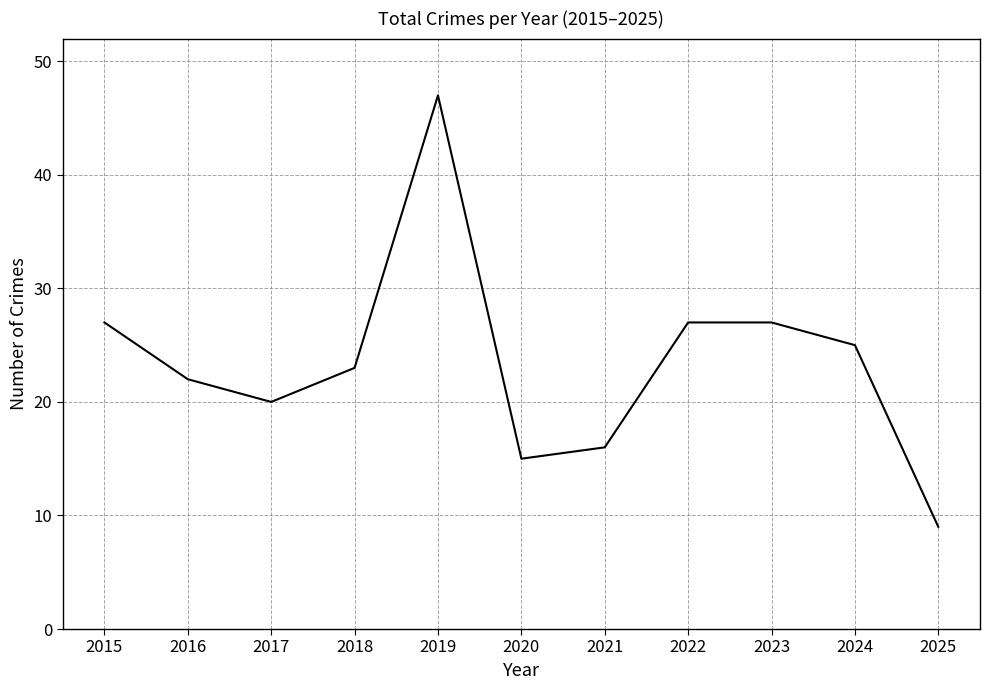

Between 2024 and 2018, which is larger?

2024